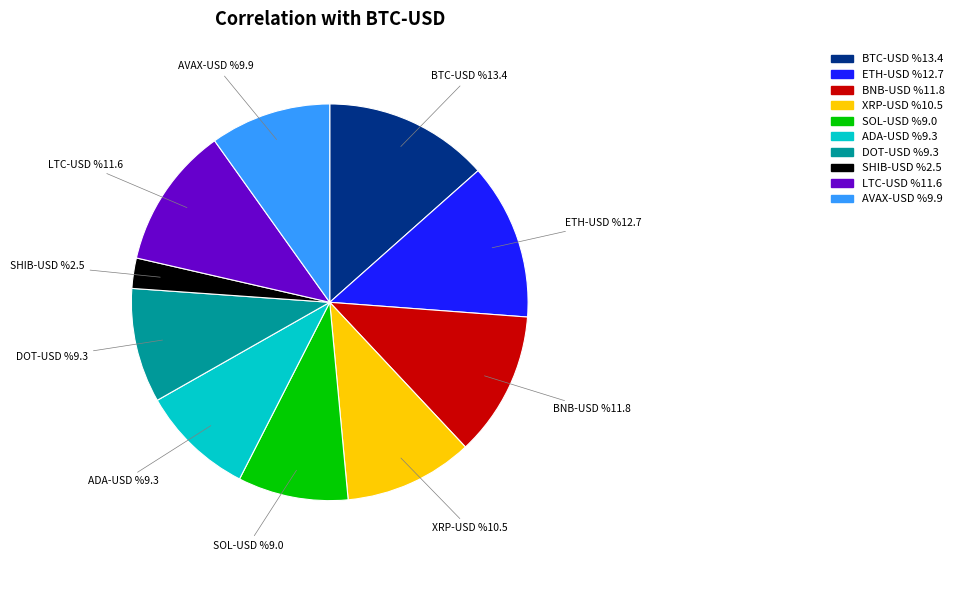

Which has a higher value, LTC-USD or DOT-USD?

LTC-USD